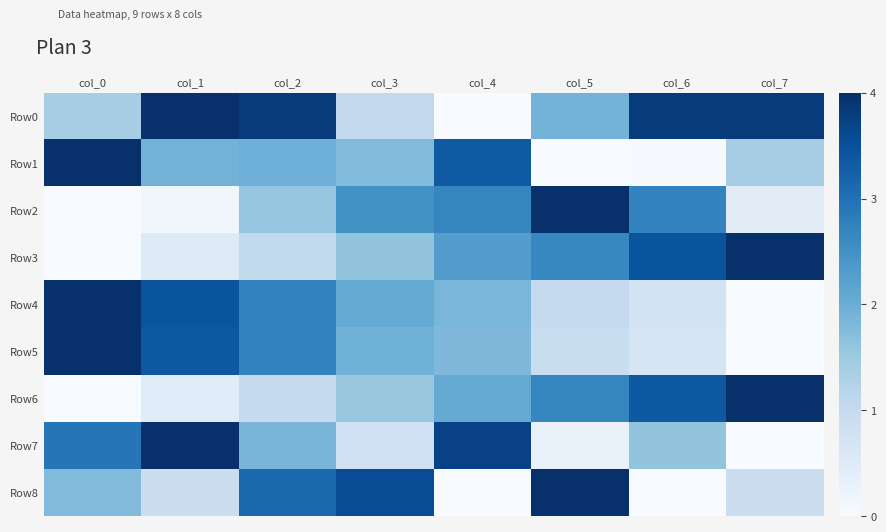

Which label corresponds to the largest value in the chart?

col_1